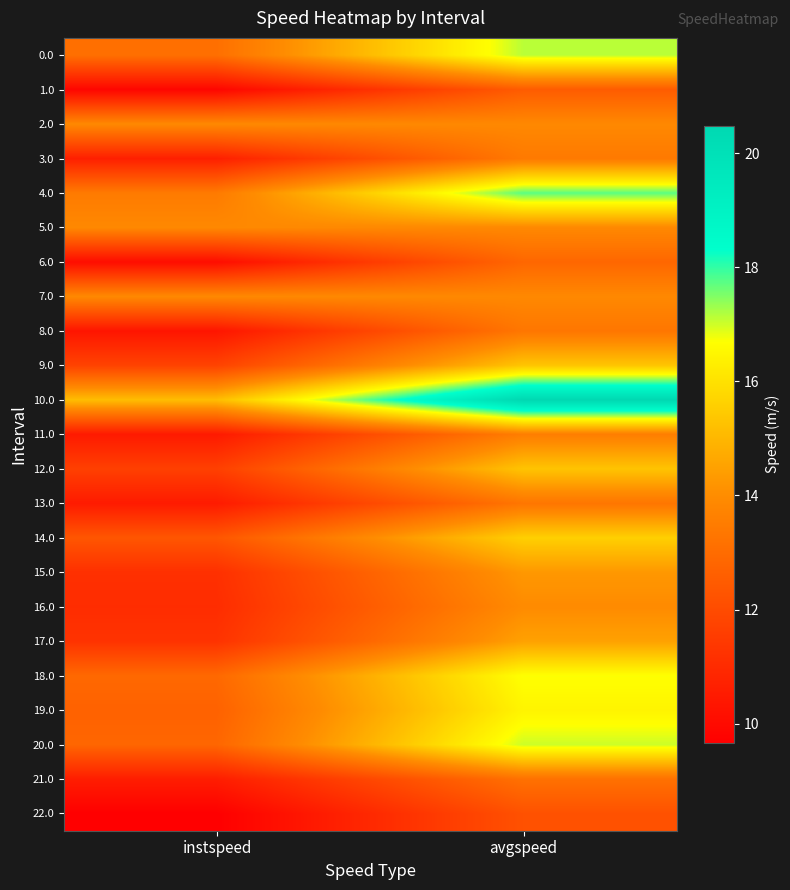

Between instspeed and avgspeed, which is larger?

avgspeed